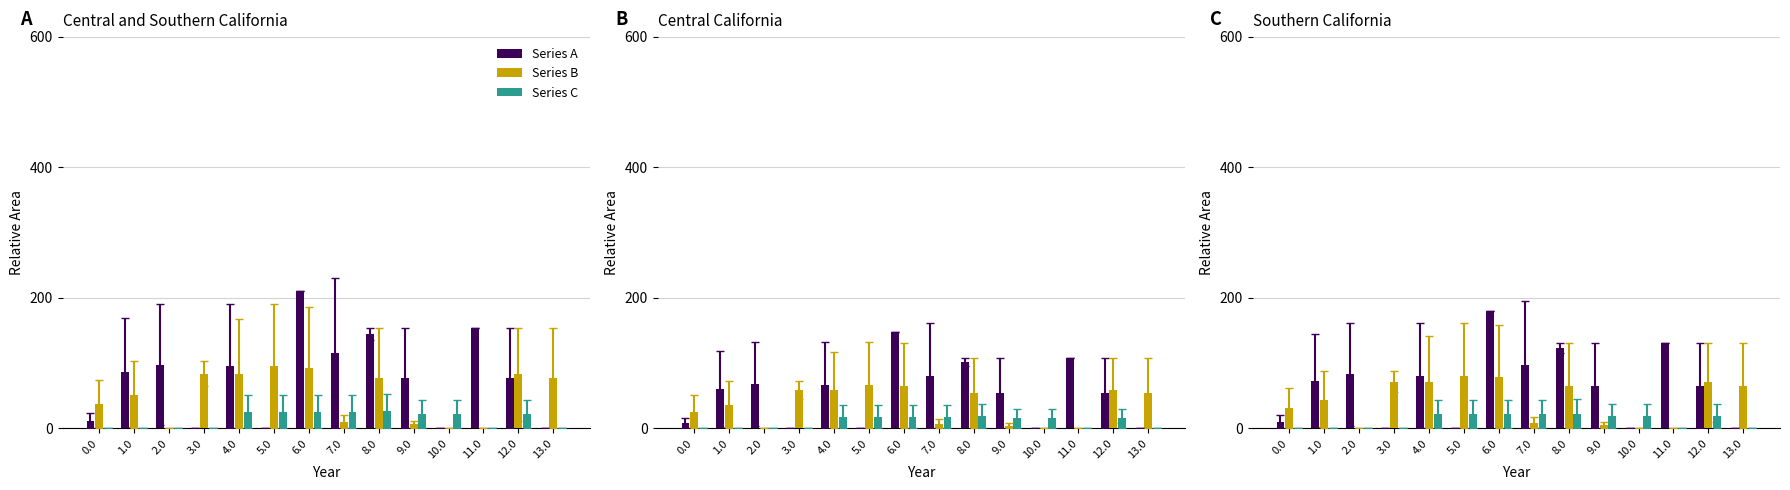

Rank the series by their maximum value, from lowest to highest.

Series C, Series B, Series A